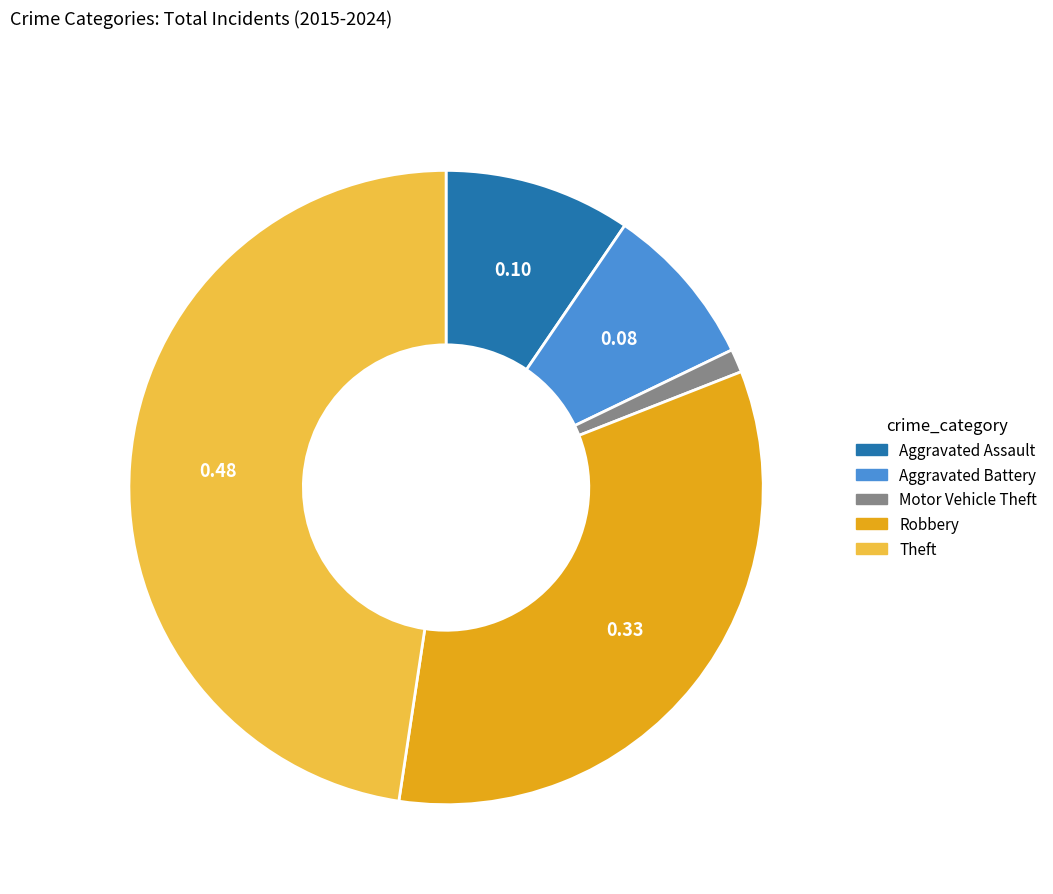

Rank the categories by value from lowest to highest.

Motor Vehicle Theft, Aggravated Battery, Aggravated Assault, Robbery, Theft